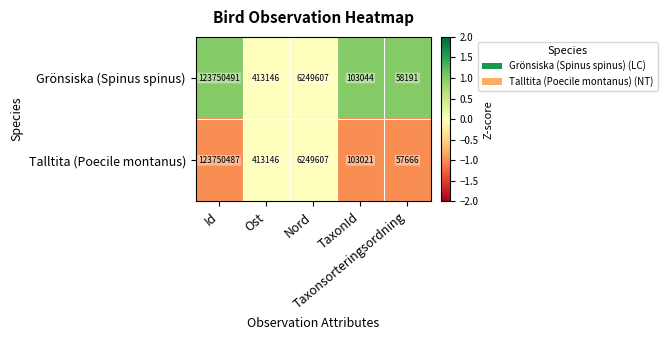

Rank the series by their maximum value, from highest to lowest.

Grönsiska (Spinus spinus), Talltita (Poecile montanus)